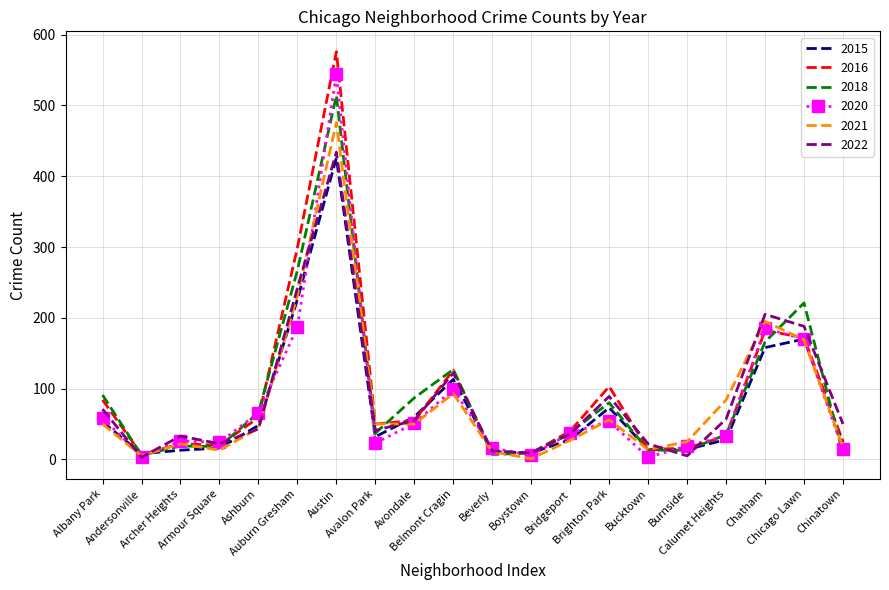

Which series has the largest range (max minus min)?

2016